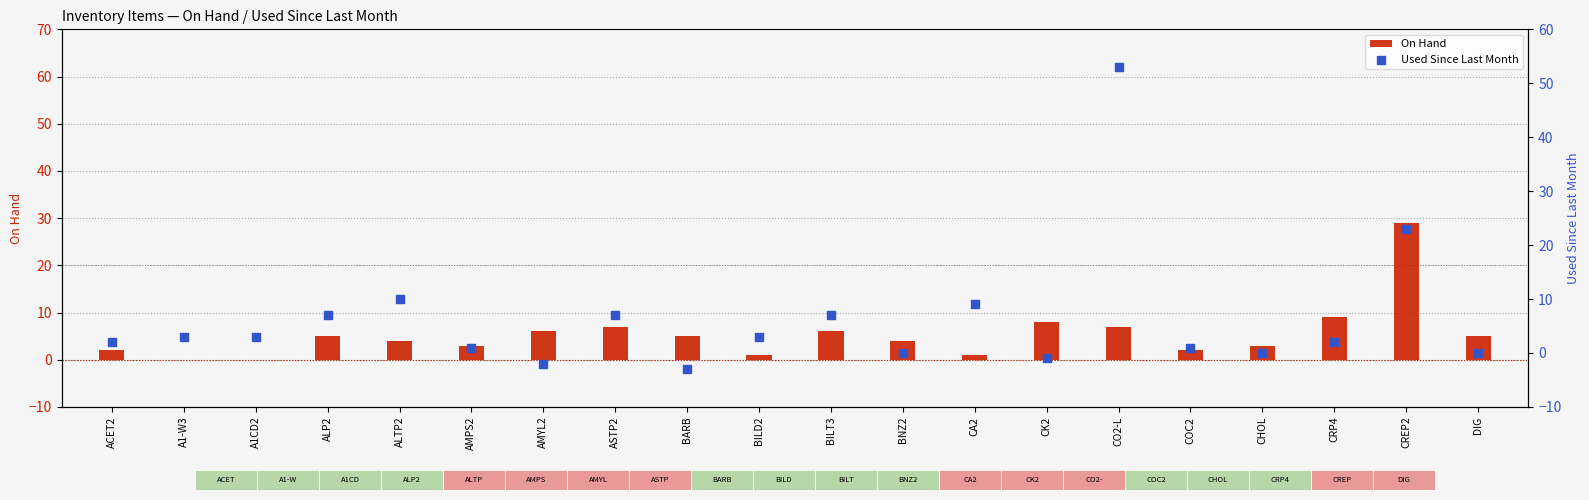

At how many categories does at least one series exceed 24?

2